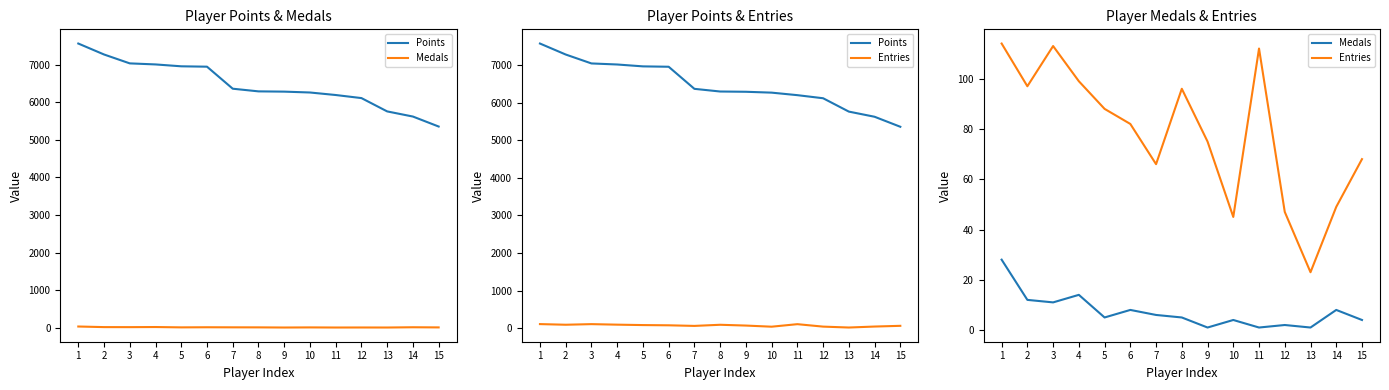

What is the average value of the Medals series?

7